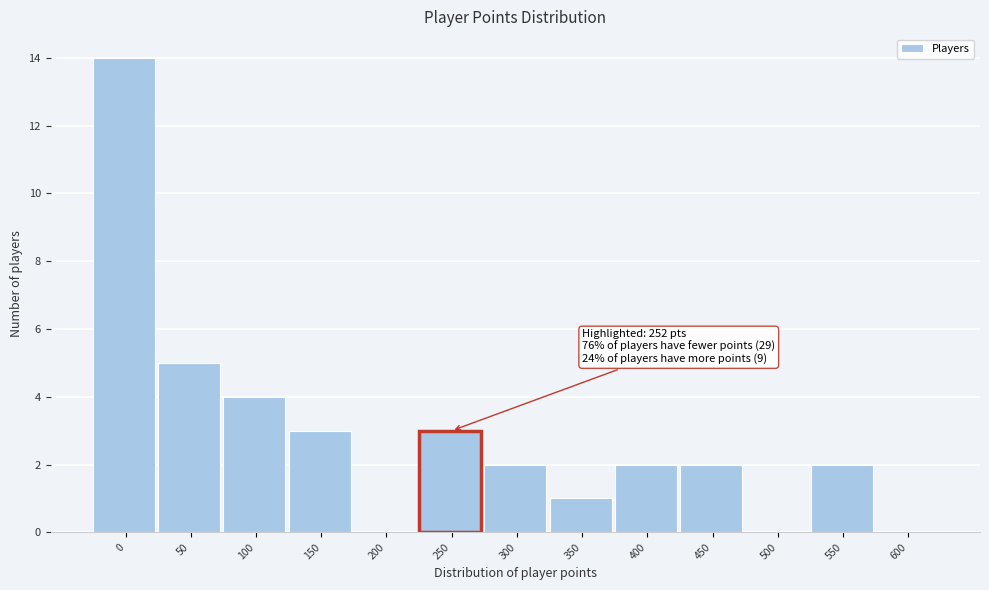

Reading left to right, extract all data points from this chart.

0=14	50=5	100=4	150=3	200=0	250=3	300=2	350=1	400=2	450=2	500=0	550=2	600=0